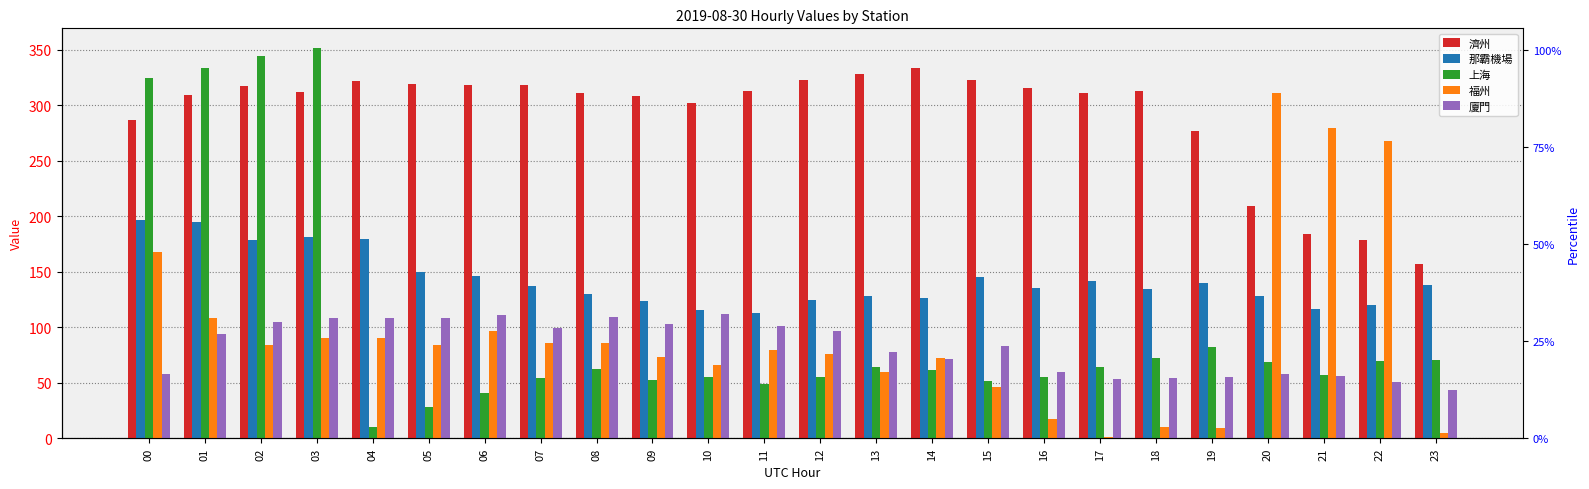

What is the greatest value displayed?

351.6